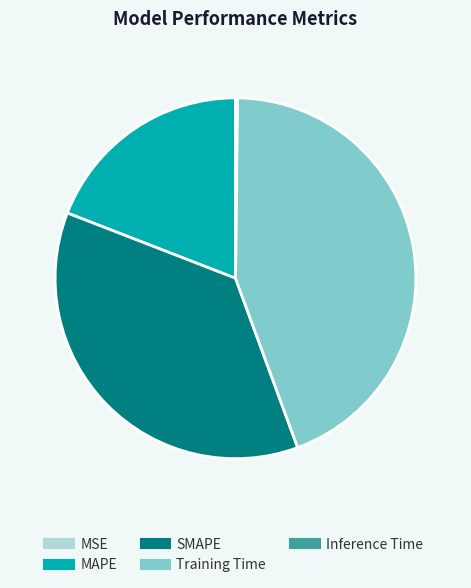

The SMAPE slice represents 36% of the pie. True or false?

True